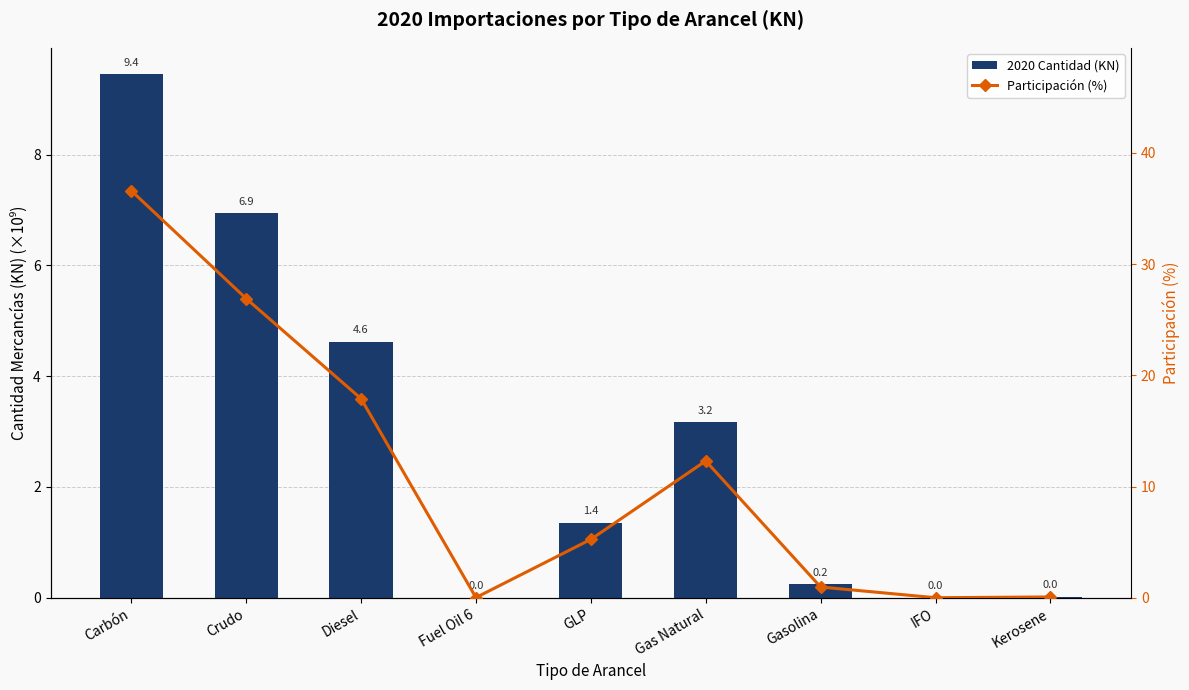

What is the total value across all series at Gas Natural?

15.5